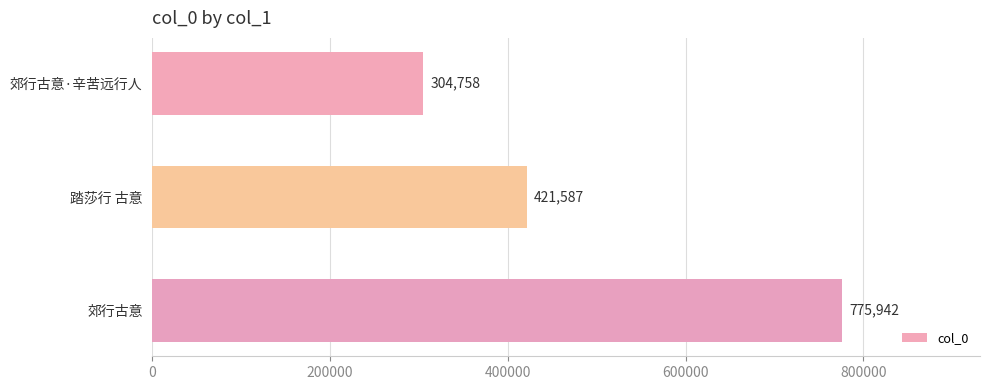

Are the bars horizontal?

Yes